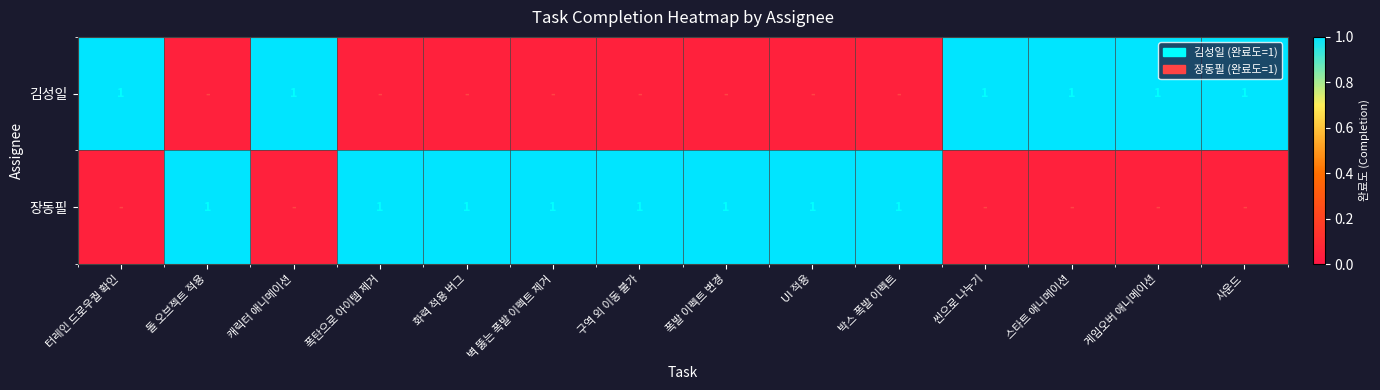

The value of 김성일 at 사운드 is 1.6. True or false?

False